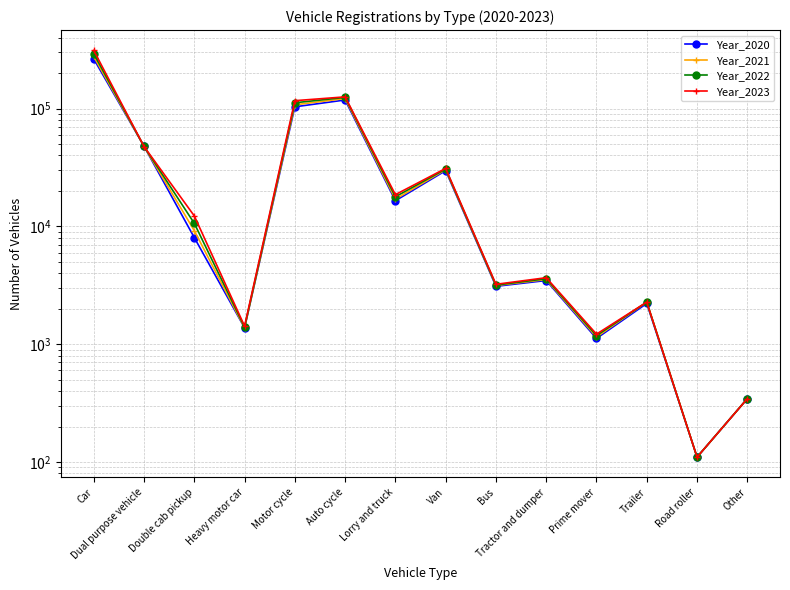

What is the maximum value for Year_2022?

292631